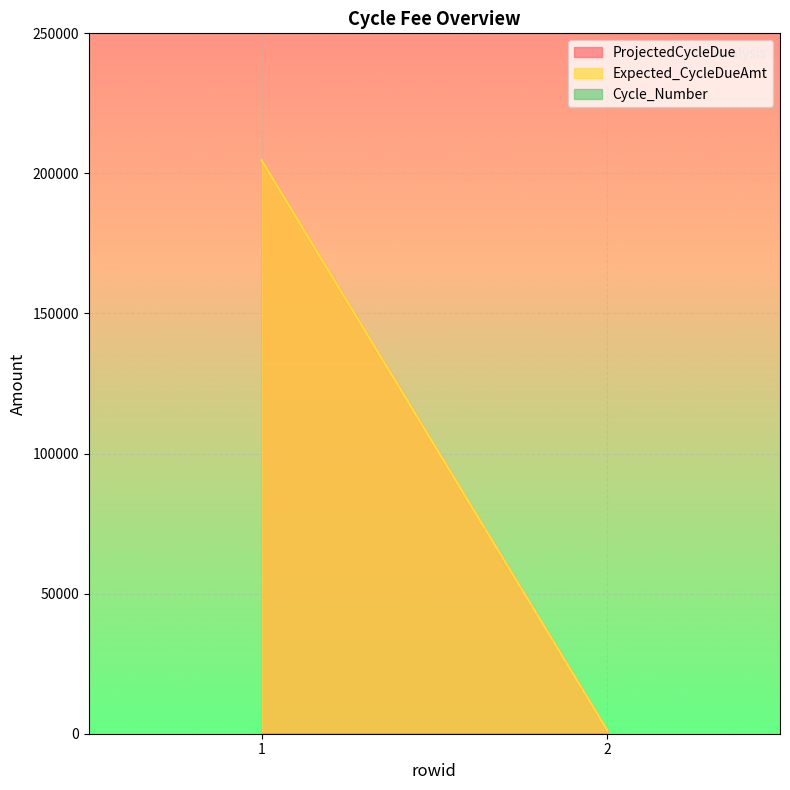

The ProjectedCycleDue series shows 1268.2 at 2. True or false?

True